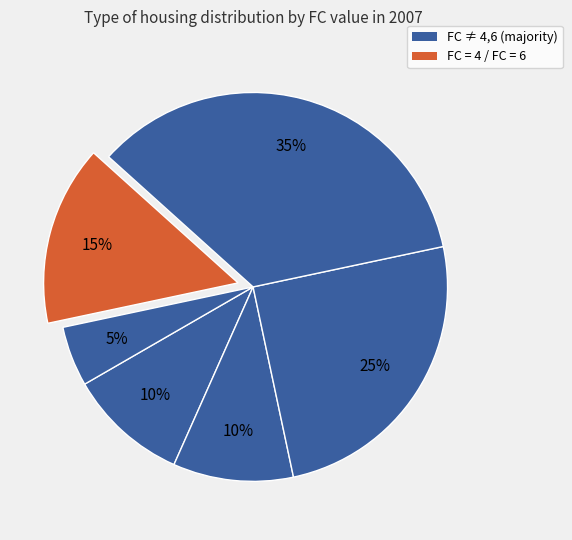

Rank the categories by value from highest to lowest.

FC=2, FC=3, FC=4, FC=0, FC=1, FC=6